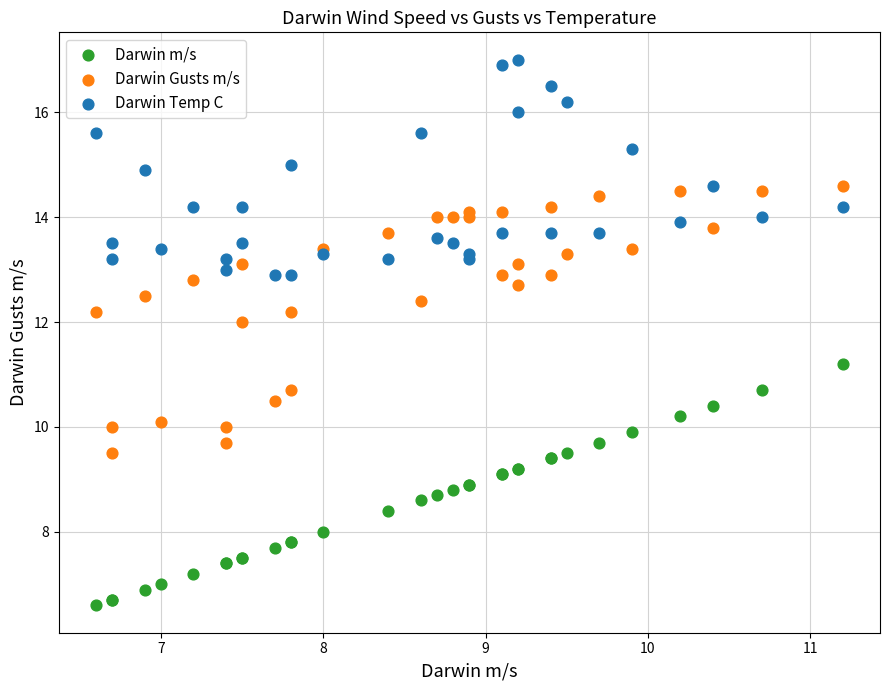

Which series reaches the minimum Y coordinate?

Darwin m/s